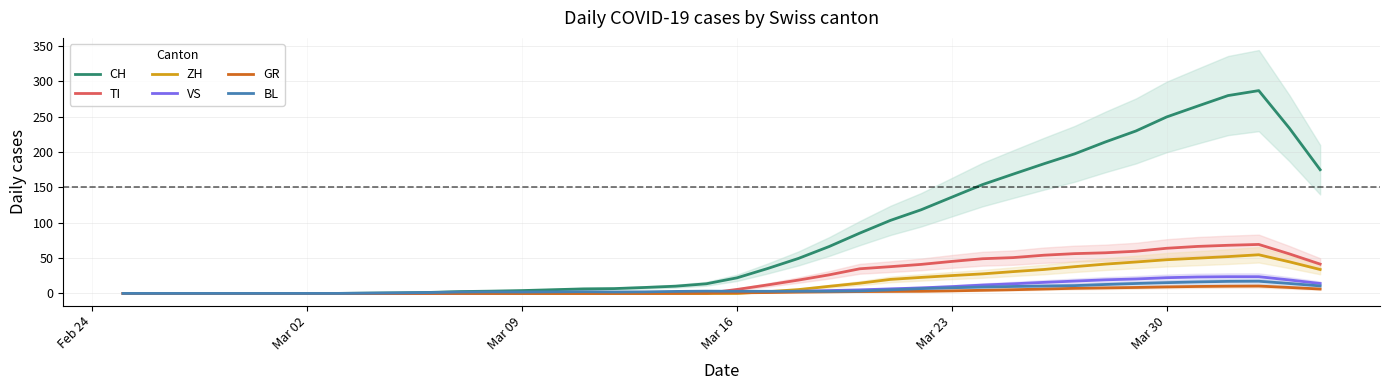

The GR series shows 9.2 at Mar 30. True or false?

True